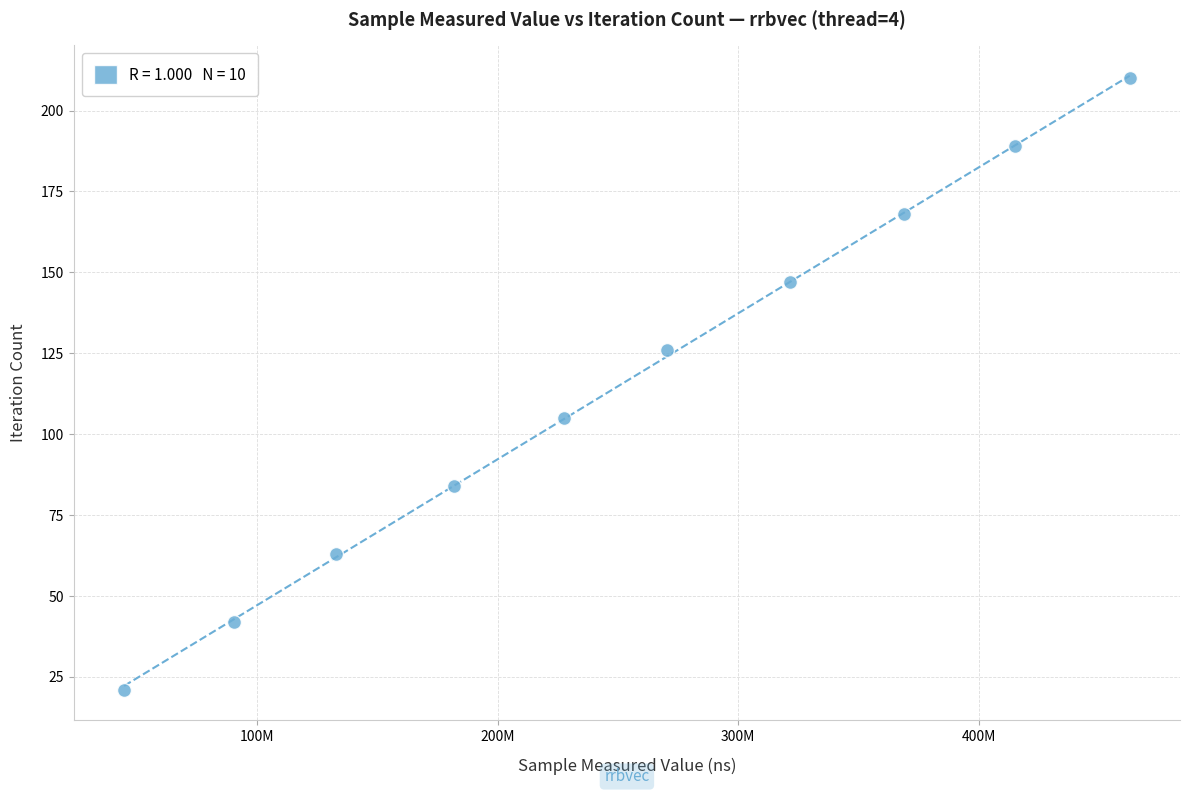

What is the range of X values (max minus min)?

417957035